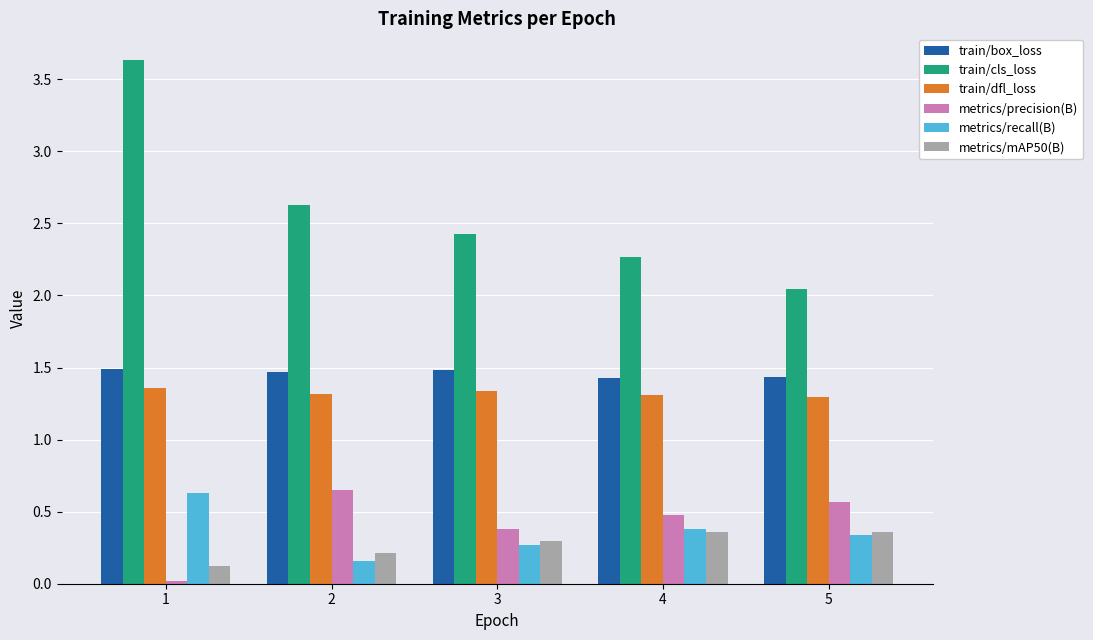

Count the number of data series in this chart.

6